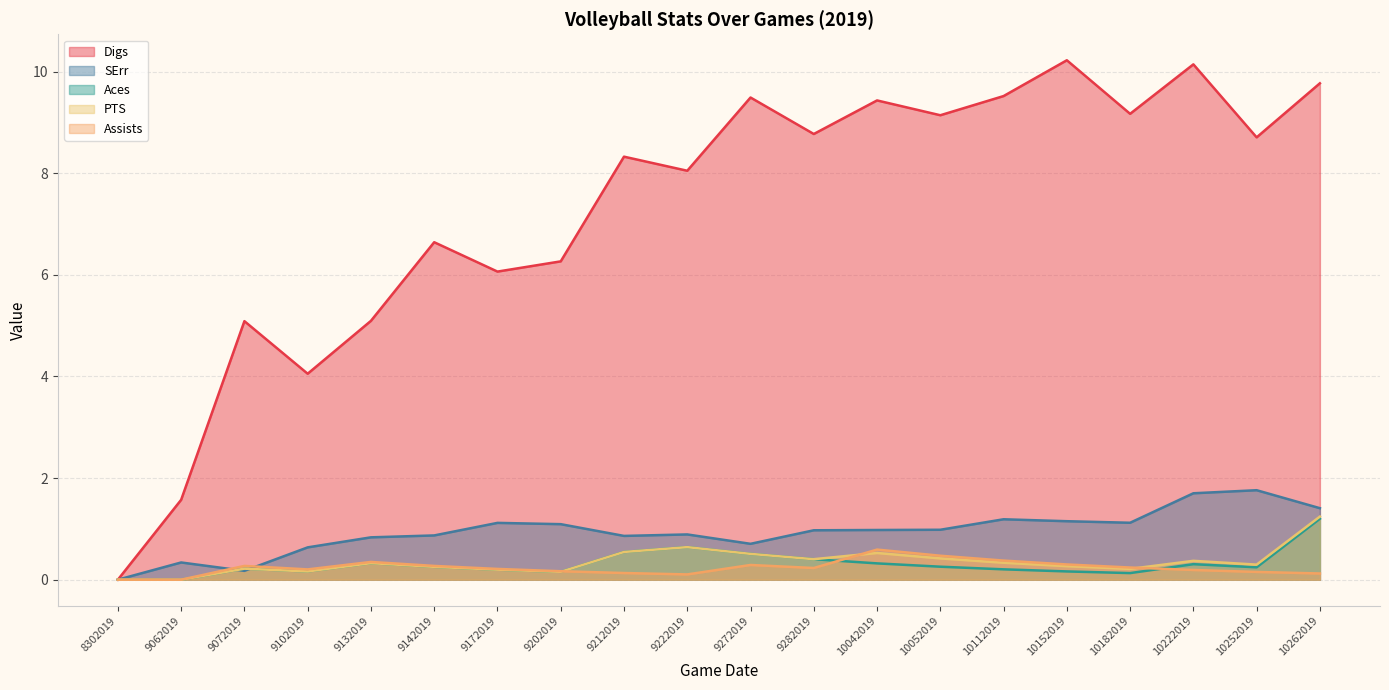

Reading left to right, what are all the values shown in this chart?

Digs: 0.0	1.6	5.1	4.1	5.1	6.6	6.1	6.3	8.3	8.0	9.5	8.8	9.4	9.1	9.5	10.2	9.2	10.1	8.7	9.8
SErr: 0.0	0.3	0.2	0.6	0.8	0.9	1.1	1.1	0.9	0.9	0.7	1.0	1.0	1.0	1.2	1.2	1.1	1.7	1.8	1.4
Aces: 0.0	0.0	0.2	0.2	0.3	0.3	0.2	0.2	0.5	0.6	0.5	0.4	0.3	0.3	0.2	0.2	0.1	0.3	0.2	1.2
PTS: 0.0	0.0	0.2	0.2	0.3	0.3	0.2	0.2	0.5	0.6	0.5	0.4	0.5	0.4	0.3	0.3	0.2	0.4	0.3	1.2
Assists: 0.0	0.0	0.3	0.2	0.3	0.3	0.2	0.2	0.1	0.1	0.3	0.2	0.6	0.5	0.4	0.3	0.2	0.2	0.2	0.1